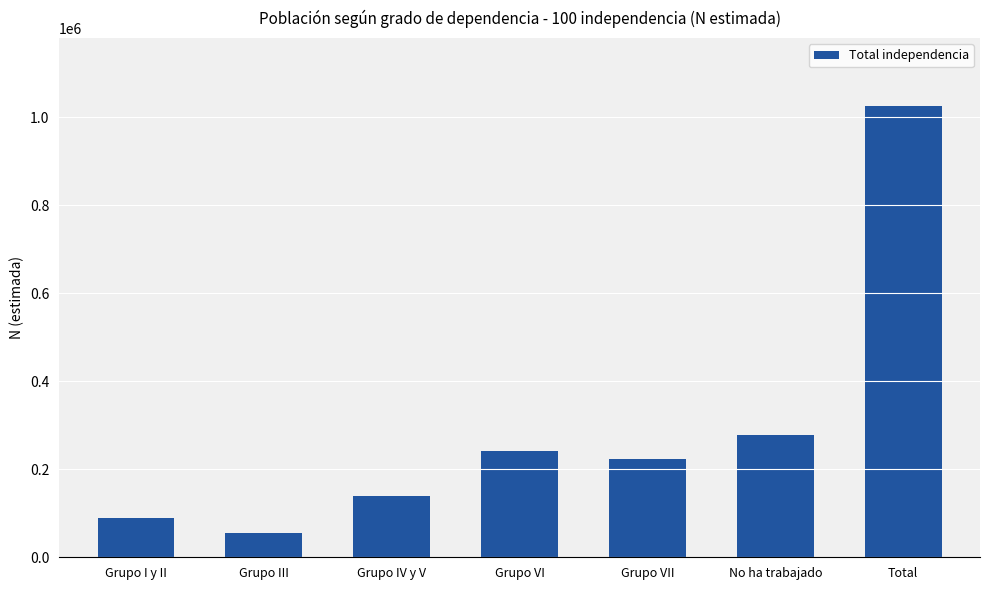

What position from the left is Total?

7